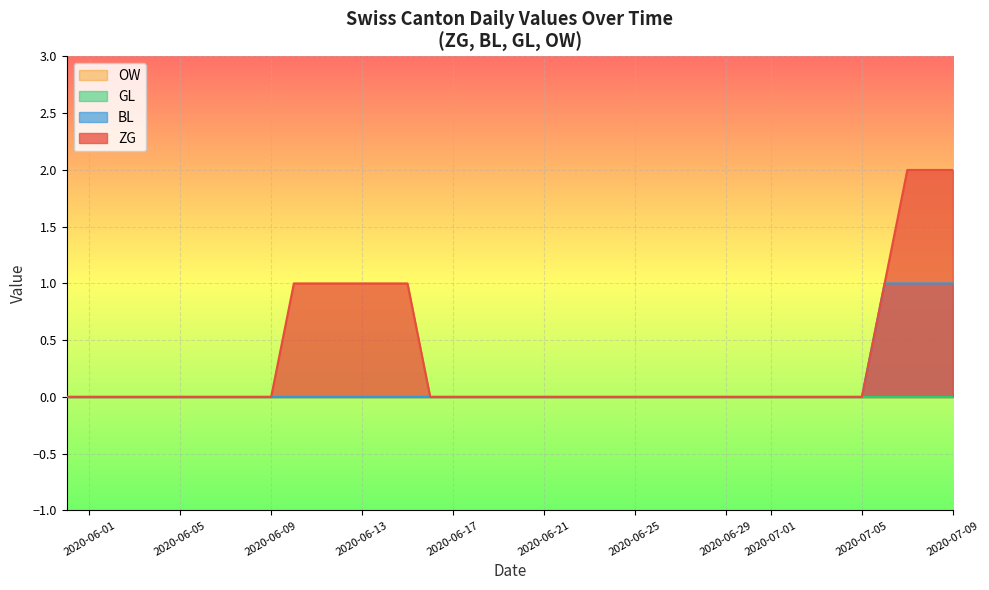

True or false: ZG and BL cross at least once.

False